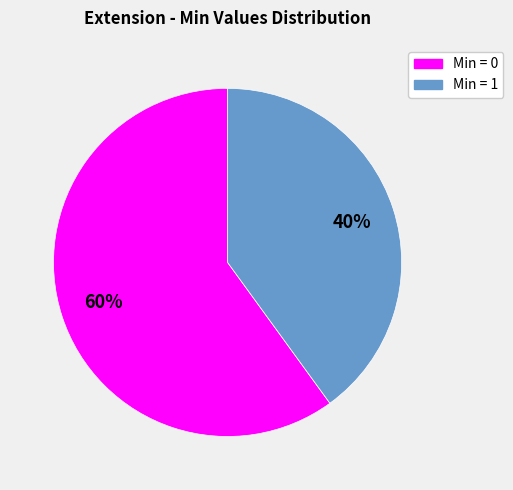

Does any single category account for the majority?

Yes